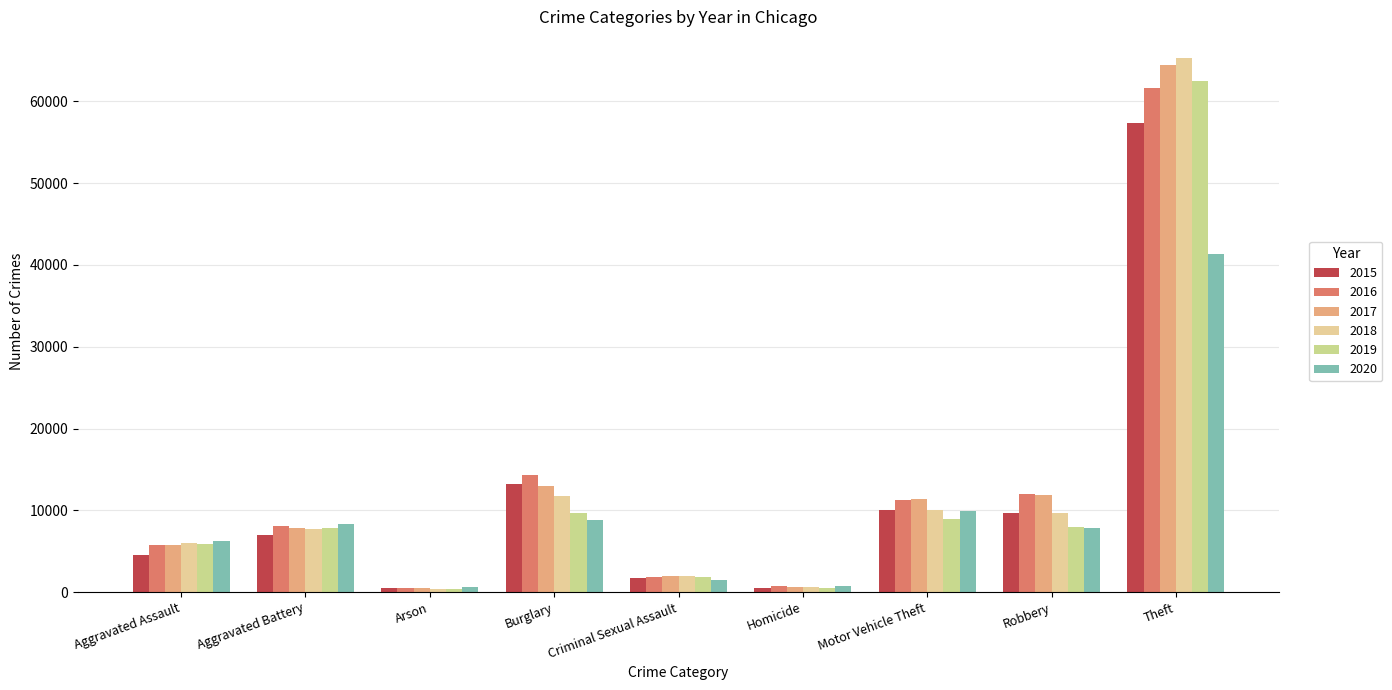

Count the number of categories in the chart.

9